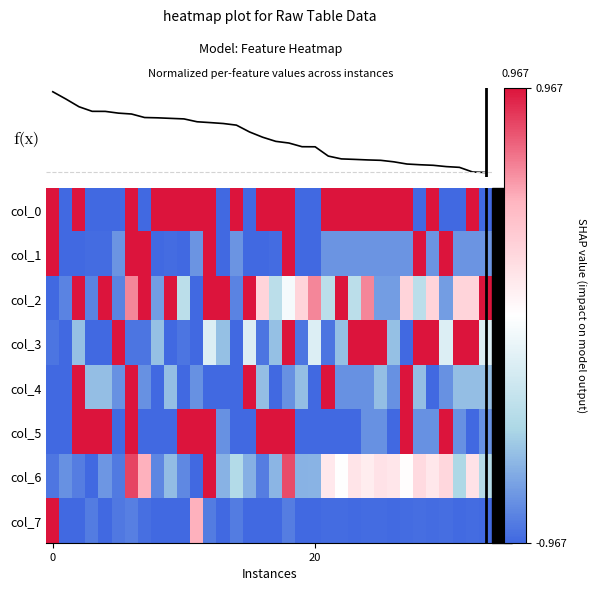

What is the total value across all series at 25?

-1.8